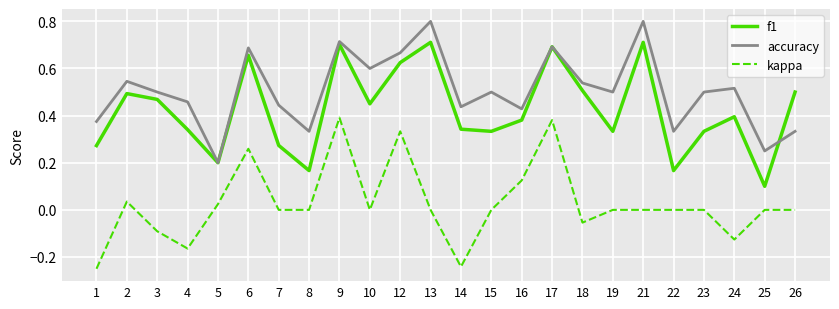

How many interior local valleys does the accuracy series have?

8